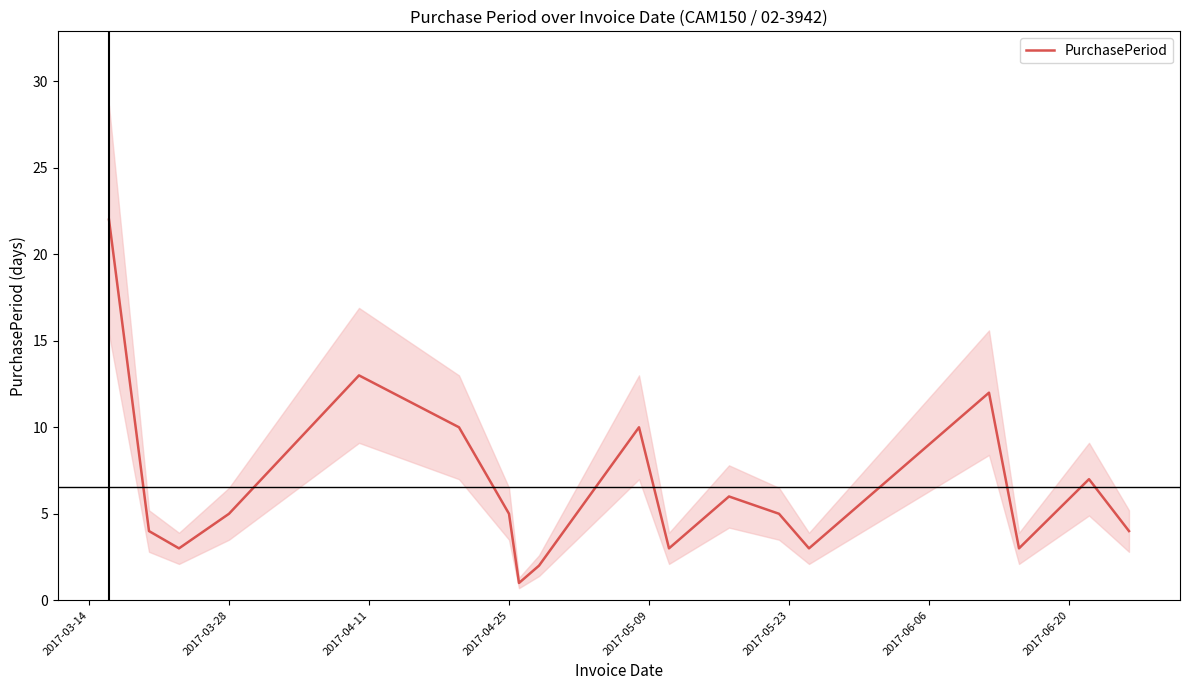

The PurchasePeriod series shows 5 at 2017-04-25. True or false?

True